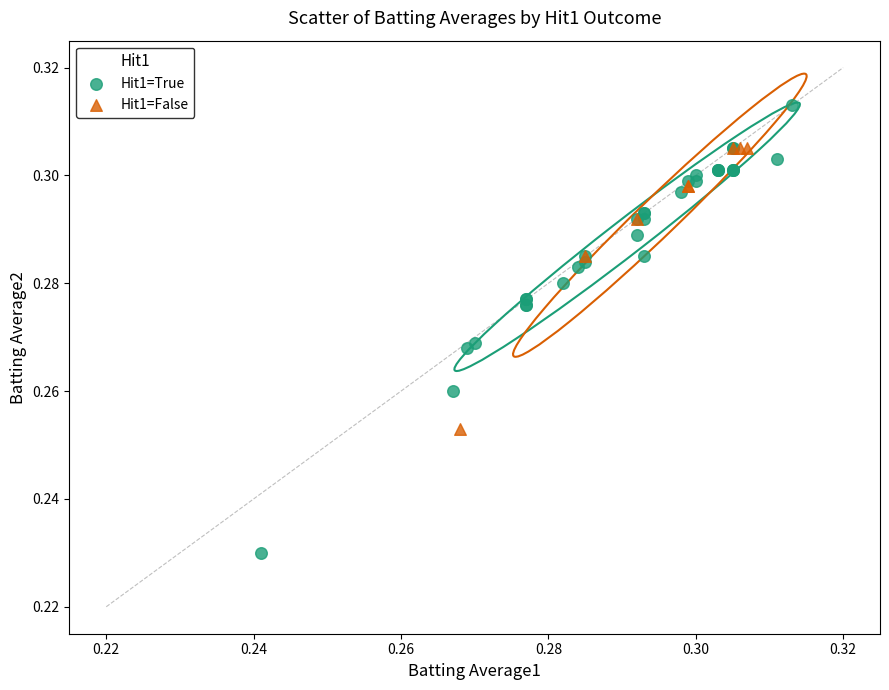

Which series contains the highest Y value?

Hit1=True